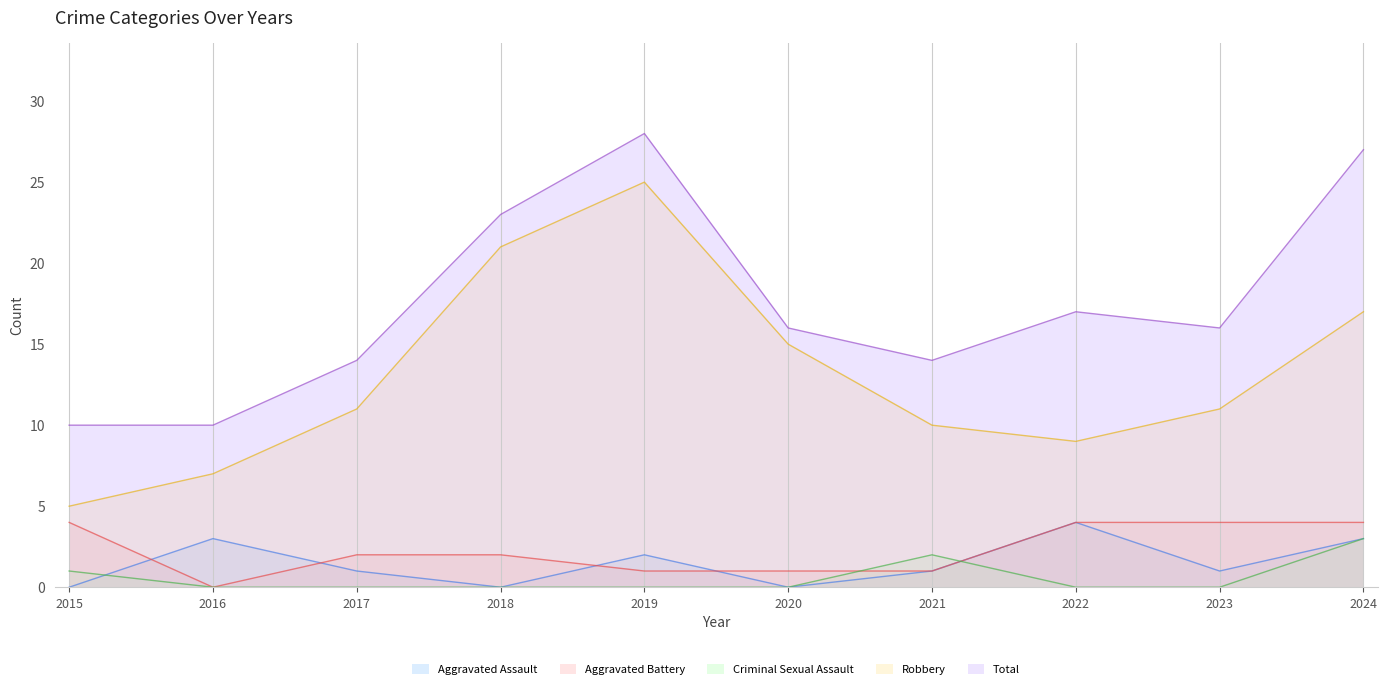

What is the total value across all series at 2016?

20